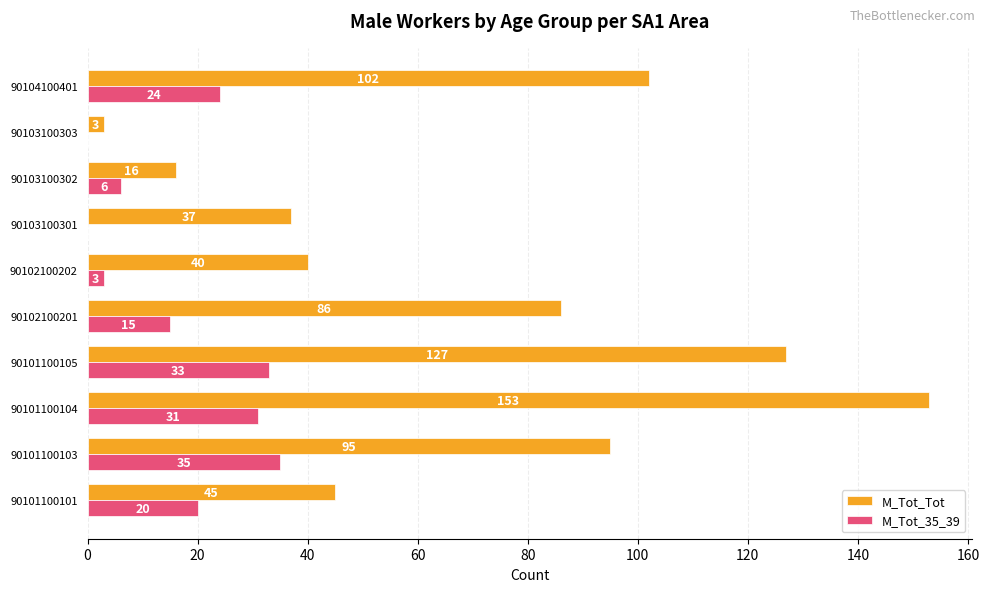

Is the value of M_Tot_Tot at 90104100401 greater than the value of M_Tot_35_39 at 90101100101?

Yes